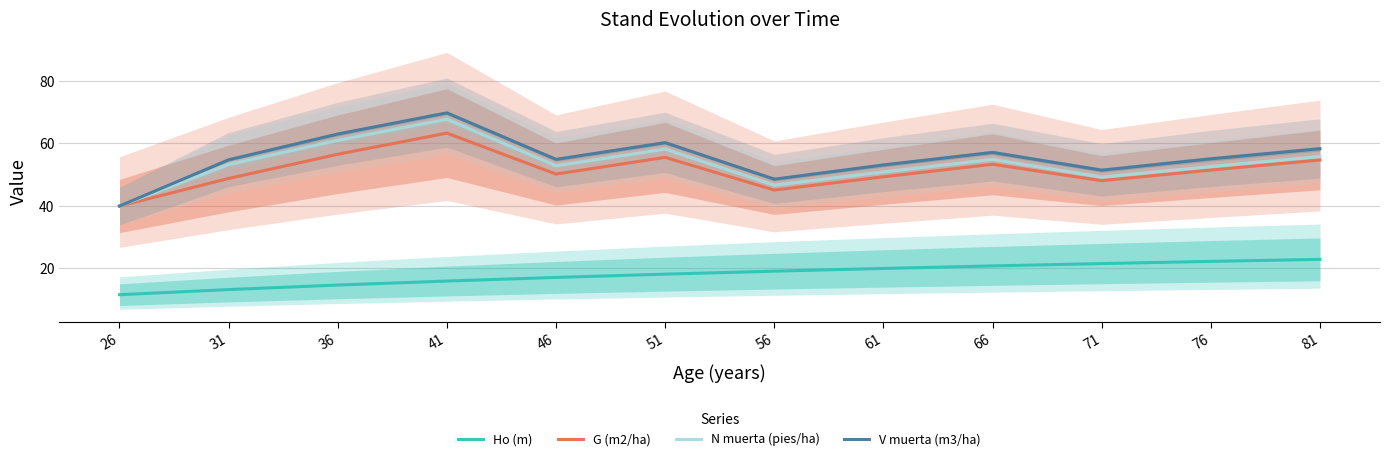

What is the sum of all V muerta (m3/ha) values?

666.2